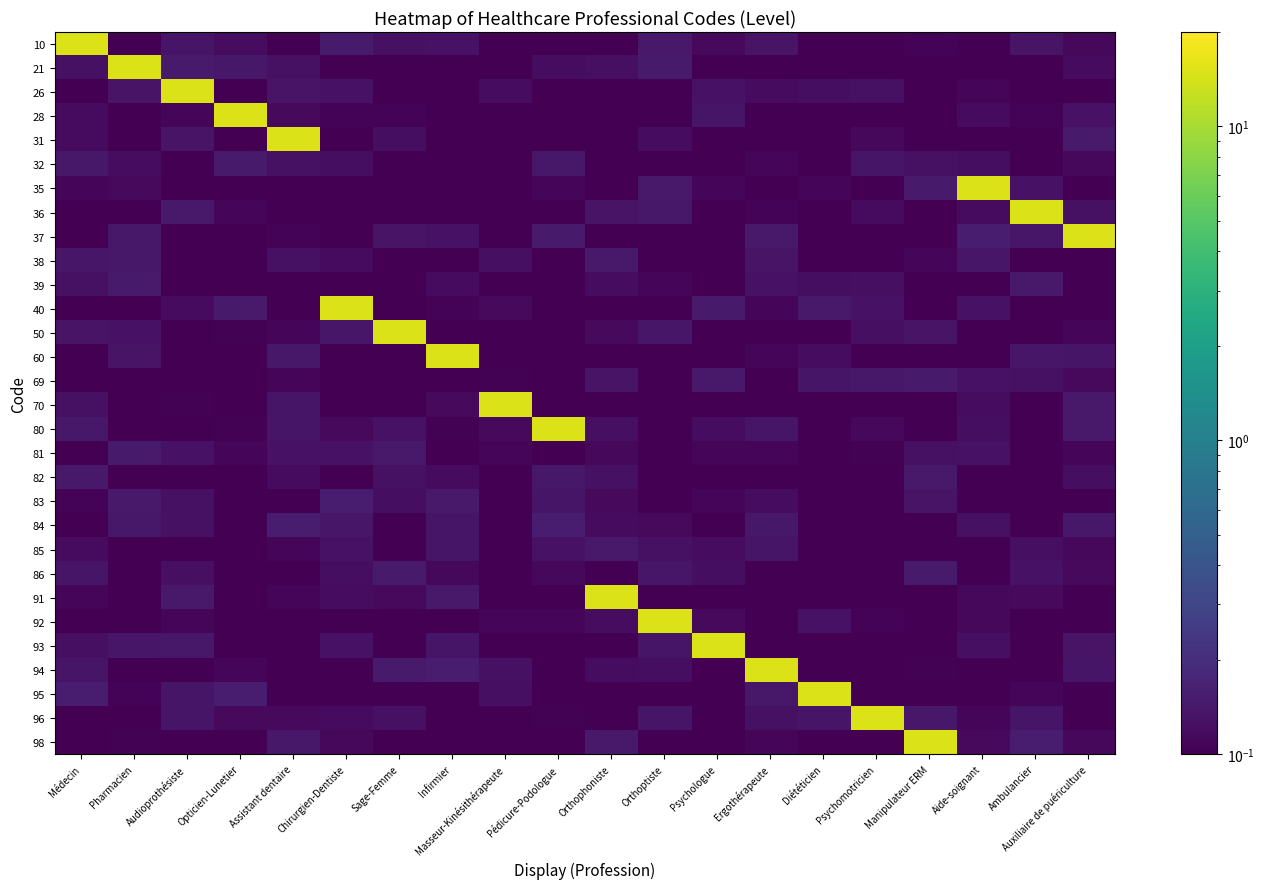

Reading left to right, list all the values displayed in this chart.

10: Médecin=15.0	Pharmacien=0.1	Audioprothésiste=0.1	Opticien-Lunetier=0.1	Assistant dentaire=0.1	Chirurgien-Dentiste=0.1	Sage-Femme=0.1	Infirmier=0.1	Masseur-Kinésithérapeute=0.1	Pédicure-Podologue=0.1	Orthophoniste=0.1	Orthoptiste=0.1	Psychologue=0.1	Ergothérapeute=0.1	Diététicien=0.1	Psychomotricien=0.1	Manipulateur ERM=0.1	Aide-soignant=0.1	Ambulancier=0.1	Auxiliaire de puériculture=0.1
21: Médecin=0.1	Pharmacien=15.0	Audioprothésiste=0.1	Opticien-Lunetier=0.1	Assistant dentaire=0.1	Chirurgien-Dentiste=0.1	Sage-Femme=0.1	Infirmier=0.1	Masseur-Kinésithérapeute=0.1	Pédicure-Podologue=0.1	Orthophoniste=0.1	Orthoptiste=0.1	Psychologue=0.1	Ergothérapeute=0.1	Diététicien=0.1	Psychomotricien=0.1	Manipulateur ERM=0.1	Aide-soignant=0.1	Ambulancier=0.1	Auxiliaire de puériculture=0.1
26: Médecin=0.1	Pharmacien=0.1	Audioprothésiste=15.0	Opticien-Lunetier=0.1	Assistant dentaire=0.1	Chirurgien-Dentiste=0.1	Sage-Femme=0.1	Infirmier=0.1	Masseur-Kinésithérapeute=0.1	Pédicure-Podologue=0.1	Orthophoniste=0.1	Orthoptiste=0.1	Psychologue=0.1	Ergothérapeute=0.1	Diététicien=0.1	Psychomotricien=0.1	Manipulateur ERM=0.1	Aide-soignant=0.1	Ambulancier=0.1	Auxiliaire de puériculture=0.1
28: Médecin=0.1	Pharmacien=0.1	Audioprothésiste=0.1	Opticien-Lunetier=15.0	Assistant dentaire=0.1	Chirurgien-Dentiste=0.1	Sage-Femme=0.1	Infirmier=0.1	Masseur-Kinésithérapeute=0.1	Pédicure-Podologue=0.1	Orthophoniste=0.1	Orthoptiste=0.1	Psychologue=0.1	Ergothérapeute=0.1	Diététicien=0.1	Psychomotricien=0.1	Manipulateur ERM=0.1	Aide-soignant=0.1	Ambulancier=0.1	Auxiliaire de puériculture=0.1
31: Médecin=0.1	Pharmacien=0.1	Audioprothésiste=0.1	Opticien-Lunetier=0.1	Assistant dentaire=15.0	Chirurgien-Dentiste=0.1	Sage-Femme=0.1	Infirmier=0.1	Masseur-Kinésithérapeute=0.1	Pédicure-Podologue=0.1	Orthophoniste=0.1	Orthoptiste=0.1	Psychologue=0.1	Ergothérapeute=0.1	Diététicien=0.1	Psychomotricien=0.1	Manipulateur ERM=0.1	Aide-soignant=0.1	Ambulancier=0.1	Auxiliaire de puériculture=0.1
32: Médecin=0.1	Pharmacien=0.1	Audioprothésiste=0.1	Opticien-Lunetier=0.1	Assistant dentaire=0.1	Chirurgien-Dentiste=0.1	Sage-Femme=0.1	Infirmier=0.1	Masseur-Kinésithérapeute=0.1	Pédicure-Podologue=0.1	Orthophoniste=0.1	Orthoptiste=0.1	Psychologue=0.1	Ergothérapeute=0.1	Diététicien=0.1	Psychomotricien=0.1	Manipulateur ERM=0.1	Aide-soignant=0.1	Ambulancier=0.1	Auxiliaire de puériculture=0.1
35: Médecin=0.1	Pharmacien=0.1	Audioprothésiste=0.1	Opticien-Lunetier=0.1	Assistant dentaire=0.1	Chirurgien-Dentiste=0.1	Sage-Femme=0.1	Infirmier=0.1	Masseur-Kinésithérapeute=0.1	Pédicure-Podologue=0.1	Orthophoniste=0.1	Orthoptiste=0.1	Psychologue=0.1	Ergothérapeute=0.1	Diététicien=0.1	Psychomotricien=0.1	Manipulateur ERM=0.1	Aide-soignant=15.0	Ambulancier=0.1	Auxiliaire de puériculture=0.1
36: Médecin=0.1	Pharmacien=0.1	Audioprothésiste=0.1	Opticien-Lunetier=0.1	Assistant dentaire=0.1	Chirurgien-Dentiste=0.1	Sage-Femme=0.1	Infirmier=0.1	Masseur-Kinésithérapeute=0.1	Pédicure-Podologue=0.1	Orthophoniste=0.1	Orthoptiste=0.1	Psychologue=0.1	Ergothérapeute=0.1	Diététicien=0.1	Psychomotricien=0.1	Manipulateur ERM=0.1	Aide-soignant=0.1	Ambulancier=15.0	Auxiliaire de puériculture=0.1
37: Médecin=0.1	Pharmacien=0.1	Audioprothésiste=0.1	Opticien-Lunetier=0.1	Assistant dentaire=0.1	Chirurgien-Dentiste=0.1	Sage-Femme=0.1	Infirmier=0.1	Masseur-Kinésithérapeute=0.1	Pédicure-Podologue=0.1	Orthophoniste=0.1	Orthoptiste=0.1	Psychologue=0.1	Ergothérapeute=0.1	Diététicien=0.1	Psychomotricien=0.1	Manipulateur ERM=0.1	Aide-soignant=0.1	Ambulancier=0.1	Auxiliaire de puériculture=15.0
38: Médecin=0.1	Pharmacien=0.1	Audioprothésiste=0.1	Opticien-Lunetier=0.1	Assistant dentaire=0.1	Chirurgien-Dentiste=0.1	Sage-Femme=0.1	Infirmier=0.1	Masseur-Kinésithérapeute=0.1	Pédicure-Podologue=0.1	Orthophoniste=0.1	Orthoptiste=0.1	Psychologue=0.1	Ergothérapeute=0.1	Diététicien=0.1	Psychomotricien=0.1	Manipulateur ERM=0.1	Aide-soignant=0.1	Ambulancier=0.1	Auxiliaire de puériculture=0.1
39: Médecin=0.1	Pharmacien=0.1	Audioprothésiste=0.1	Opticien-Lunetier=0.1	Assistant dentaire=0.1	Chirurgien-Dentiste=0.1	Sage-Femme=0.1	Infirmier=0.1	Masseur-Kinésithérapeute=0.1	Pédicure-Podologue=0.1	Orthophoniste=0.1	Orthoptiste=0.1	Psychologue=0.1	Ergothérapeute=0.1	Diététicien=0.1	Psychomotricien=0.1	Manipulateur ERM=0.1	Aide-soignant=0.1	Ambulancier=0.1	Auxiliaire de puériculture=0.1
40: Médecin=0.1	Pharmacien=0.1	Audioprothésiste=0.1	Opticien-Lunetier=0.1	Assistant dentaire=0.1	Chirurgien-Dentiste=15.0	Sage-Femme=0.1	Infirmier=0.1	Masseur-Kinésithérapeute=0.1	Pédicure-Podologue=0.1	Orthophoniste=0.1	Orthoptiste=0.1	Psychologue=0.1	Ergothérapeute=0.1	Diététicien=0.1	Psychomotricien=0.1	Manipulateur ERM=0.1	Aide-soignant=0.1	Ambulancier=0.1	Auxiliaire de puériculture=0.1
50: Médecin=0.1	Pharmacien=0.1	Audioprothésiste=0.1	Opticien-Lunetier=0.1	Assistant dentaire=0.1	Chirurgien-Dentiste=0.1	Sage-Femme=15.0	Infirmier=0.1	Masseur-Kinésithérapeute=0.1	Pédicure-Podologue=0.1	Orthophoniste=0.1	Orthoptiste=0.1	Psychologue=0.1	Ergothérapeute=0.1	Diététicien=0.1	Psychomotricien=0.1	Manipulateur ERM=0.1	Aide-soignant=0.1	Ambulancier=0.1	Auxiliaire de puériculture=0.1
60: Médecin=0.1	Pharmacien=0.1	Audioprothésiste=0.1	Opticien-Lunetier=0.1	Assistant dentaire=0.1	Chirurgien-Dentiste=0.1	Sage-Femme=0.1	Infirmier=15.0	Masseur-Kinésithérapeute=0.1	Pédicure-Podologue=0.1	Orthophoniste=0.1	Orthoptiste=0.1	Psychologue=0.1	Ergothérapeute=0.1	Diététicien=0.1	Psychomotricien=0.1	Manipulateur ERM=0.1	Aide-soignant=0.1	Ambulancier=0.1	Auxiliaire de puériculture=0.1
69: Médecin=0.1	Pharmacien=0.1	Audioprothésiste=0.1	Opticien-Lunetier=0.1	Assistant dentaire=0.1	Chirurgien-Dentiste=0.1	Sage-Femme=0.1	Infirmier=0.1	Masseur-Kinésithérapeute=0.1	Pédicure-Podologue=0.1	Orthophoniste=0.1	Orthoptiste=0.1	Psychologue=0.1	Ergothérapeute=0.1	Diététicien=0.1	Psychomotricien=0.1	Manipulateur ERM=0.1	Aide-soignant=0.1	Ambulancier=0.1	Auxiliaire de puériculture=0.1
70: Médecin=0.1	Pharmacien=0.1	Audioprothésiste=0.1	Opticien-Lunetier=0.1	Assistant dentaire=0.1	Chirurgien-Dentiste=0.1	Sage-Femme=0.1	Infirmier=0.1	Masseur-Kinésithérapeute=15.0	Pédicure-Podologue=0.1	Orthophoniste=0.1	Orthoptiste=0.1	Psychologue=0.1	Ergothérapeute=0.1	Diététicien=0.1	Psychomotricien=0.1	Manipulateur ERM=0.1	Aide-soignant=0.1	Ambulancier=0.1	Auxiliaire de puériculture=0.1
80: Médecin=0.1	Pharmacien=0.1	Audioprothésiste=0.1	Opticien-Lunetier=0.1	Assistant dentaire=0.1	Chirurgien-Dentiste=0.1	Sage-Femme=0.1	Infirmier=0.1	Masseur-Kinésithérapeute=0.1	Pédicure-Podologue=15.0	Orthophoniste=0.1	Orthoptiste=0.1	Psychologue=0.1	Ergothérapeute=0.1	Diététicien=0.1	Psychomotricien=0.1	Manipulateur ERM=0.1	Aide-soignant=0.1	Ambulancier=0.1	Auxiliaire de puériculture=0.1
81: Médecin=0.1	Pharmacien=0.1	Audioprothésiste=0.1	Opticien-Lunetier=0.1	Assistant dentaire=0.1	Chirurgien-Dentiste=0.1	Sage-Femme=0.1	Infirmier=0.1	Masseur-Kinésithérapeute=0.1	Pédicure-Podologue=0.1	Orthophoniste=0.1	Orthoptiste=0.1	Psychologue=0.1	Ergothérapeute=0.1	Diététicien=0.1	Psychomotricien=0.1	Manipulateur ERM=0.1	Aide-soignant=0.1	Ambulancier=0.1	Auxiliaire de puériculture=0.1
82: Médecin=0.1	Pharmacien=0.1	Audioprothésiste=0.1	Opticien-Lunetier=0.1	Assistant dentaire=0.1	Chirurgien-Dentiste=0.1	Sage-Femme=0.1	Infirmier=0.1	Masseur-Kinésithérapeute=0.1	Pédicure-Podologue=0.1	Orthophoniste=0.1	Orthoptiste=0.1	Psychologue=0.1	Ergothérapeute=0.1	Diététicien=0.1	Psychomotricien=0.1	Manipulateur ERM=0.1	Aide-soignant=0.1	Ambulancier=0.1	Auxiliaire de puériculture=0.1
83: Médecin=0.1	Pharmacien=0.1	Audioprothésiste=0.1	Opticien-Lunetier=0.1	Assistant dentaire=0.1	Chirurgien-Dentiste=0.1	Sage-Femme=0.1	Infirmier=0.1	Masseur-Kinésithérapeute=0.1	Pédicure-Podologue=0.1	Orthophoniste=0.1	Orthoptiste=0.1	Psychologue=0.1	Ergothérapeute=0.1	Diététicien=0.1	Psychomotricien=0.1	Manipulateur ERM=0.1	Aide-soignant=0.1	Ambulancier=0.1	Auxiliaire de puériculture=0.1
84: Médecin=0.1	Pharmacien=0.1	Audioprothésiste=0.1	Opticien-Lunetier=0.1	Assistant dentaire=0.1	Chirurgien-Dentiste=0.1	Sage-Femme=0.1	Infirmier=0.1	Masseur-Kinésithérapeute=0.1	Pédicure-Podologue=0.1	Orthophoniste=0.1	Orthoptiste=0.1	Psychologue=0.1	Ergothérapeute=0.1	Diététicien=0.1	Psychomotricien=0.1	Manipulateur ERM=0.1	Aide-soignant=0.1	Ambulancier=0.1	Auxiliaire de puériculture=0.1
85: Médecin=0.1	Pharmacien=0.1	Audioprothésiste=0.1	Opticien-Lunetier=0.1	Assistant dentaire=0.1	Chirurgien-Dentiste=0.1	Sage-Femme=0.1	Infirmier=0.1	Masseur-Kinésithérapeute=0.1	Pédicure-Podologue=0.1	Orthophoniste=0.1	Orthoptiste=0.1	Psychologue=0.1	Ergothérapeute=0.1	Diététicien=0.1	Psychomotricien=0.1	Manipulateur ERM=0.1	Aide-soignant=0.1	Ambulancier=0.1	Auxiliaire de puériculture=0.1
86: Médecin=0.1	Pharmacien=0.1	Audioprothésiste=0.1	Opticien-Lunetier=0.1	Assistant dentaire=0.1	Chirurgien-Dentiste=0.1	Sage-Femme=0.1	Infirmier=0.1	Masseur-Kinésithérapeute=0.1	Pédicure-Podologue=0.1	Orthophoniste=0.1	Orthoptiste=0.1	Psychologue=0.1	Ergothérapeute=0.1	Diététicien=0.1	Psychomotricien=0.1	Manipulateur ERM=0.1	Aide-soignant=0.1	Ambulancier=0.1	Auxiliaire de puériculture=0.1
91: Médecin=0.1	Pharmacien=0.1	Audioprothésiste=0.1	Opticien-Lunetier=0.1	Assistant dentaire=0.1	Chirurgien-Dentiste=0.1	Sage-Femme=0.1	Infirmier=0.1	Masseur-Kinésithérapeute=0.1	Pédicure-Podologue=0.1	Orthophoniste=15.0	Orthoptiste=0.1	Psychologue=0.1	Ergothérapeute=0.1	Diététicien=0.1	Psychomotricien=0.1	Manipulateur ERM=0.1	Aide-soignant=0.1	Ambulancier=0.1	Auxiliaire de puériculture=0.1
92: Médecin=0.1	Pharmacien=0.1	Audioprothésiste=0.1	Opticien-Lunetier=0.1	Assistant dentaire=0.1	Chirurgien-Dentiste=0.1	Sage-Femme=0.1	Infirmier=0.1	Masseur-Kinésithérapeute=0.1	Pédicure-Podologue=0.1	Orthophoniste=0.1	Orthoptiste=15.0	Psychologue=0.1	Ergothérapeute=0.1	Diététicien=0.1	Psychomotricien=0.1	Manipulateur ERM=0.1	Aide-soignant=0.1	Ambulancier=0.1	Auxiliaire de puériculture=0.1
93: Médecin=0.1	Pharmacien=0.1	Audioprothésiste=0.1	Opticien-Lunetier=0.1	Assistant dentaire=0.1	Chirurgien-Dentiste=0.1	Sage-Femme=0.1	Infirmier=0.1	Masseur-Kinésithérapeute=0.1	Pédicure-Podologue=0.1	Orthophoniste=0.1	Orthoptiste=0.1	Psychologue=15.0	Ergothérapeute=0.1	Diététicien=0.1	Psychomotricien=0.1	Manipulateur ERM=0.1	Aide-soignant=0.1	Ambulancier=0.1	Auxiliaire de puériculture=0.1
94: Médecin=0.1	Pharmacien=0.1	Audioprothésiste=0.1	Opticien-Lunetier=0.1	Assistant dentaire=0.1	Chirurgien-Dentiste=0.1	Sage-Femme=0.1	Infirmier=0.1	Masseur-Kinésithérapeute=0.1	Pédicure-Podologue=0.1	Orthophoniste=0.1	Orthoptiste=0.1	Psychologue=0.1	Ergothérapeute=15.0	Diététicien=0.1	Psychomotricien=0.1	Manipulateur ERM=0.1	Aide-soignant=0.1	Ambulancier=0.1	Auxiliaire de puériculture=0.1
95: Médecin=0.1	Pharmacien=0.1	Audioprothésiste=0.1	Opticien-Lunetier=0.1	Assistant dentaire=0.1	Chirurgien-Dentiste=0.1	Sage-Femme=0.1	Infirmier=0.1	Masseur-Kinésithérapeute=0.1	Pédicure-Podologue=0.1	Orthophoniste=0.1	Orthoptiste=0.1	Psychologue=0.1	Ergothérapeute=0.1	Diététicien=15.0	Psychomotricien=0.1	Manipulateur ERM=0.1	Aide-soignant=0.1	Ambulancier=0.1	Auxiliaire de puériculture=0.1
96: Médecin=0.1	Pharmacien=0.1	Audioprothésiste=0.1	Opticien-Lunetier=0.1	Assistant dentaire=0.1	Chirurgien-Dentiste=0.1	Sage-Femme=0.1	Infirmier=0.1	Masseur-Kinésithérapeute=0.1	Pédicure-Podologue=0.1	Orthophoniste=0.1	Orthoptiste=0.1	Psychologue=0.1	Ergothérapeute=0.1	Diététicien=0.1	Psychomotricien=15.0	Manipulateur ERM=0.1	Aide-soignant=0.1	Ambulancier=0.1	Auxiliaire de puériculture=0.1
98: Médecin=0.1	Pharmacien=0.1	Audioprothésiste=0.1	Opticien-Lunetier=0.1	Assistant dentaire=0.1	Chirurgien-Dentiste=0.1	Sage-Femme=0.1	Infirmier=0.1	Masseur-Kinésithérapeute=0.1	Pédicure-Podologue=0.1	Orthophoniste=0.1	Orthoptiste=0.1	Psychologue=0.1	Ergothérapeute=0.1	Diététicien=0.1	Psychomotricien=0.1	Manipulateur ERM=15.0	Aide-soignant=0.1	Ambulancier=0.1	Auxiliaire de puériculture=0.1